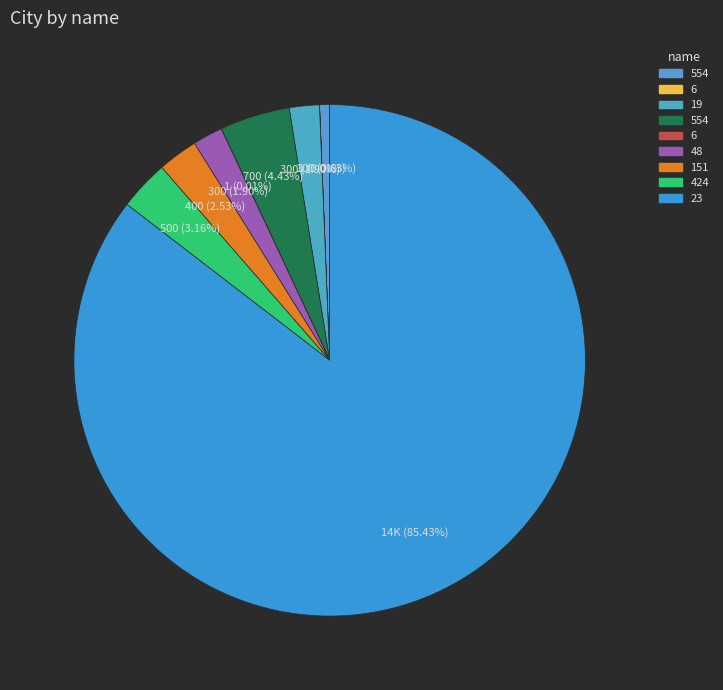

To the nearest percent, what is the average slice percentage?

11%